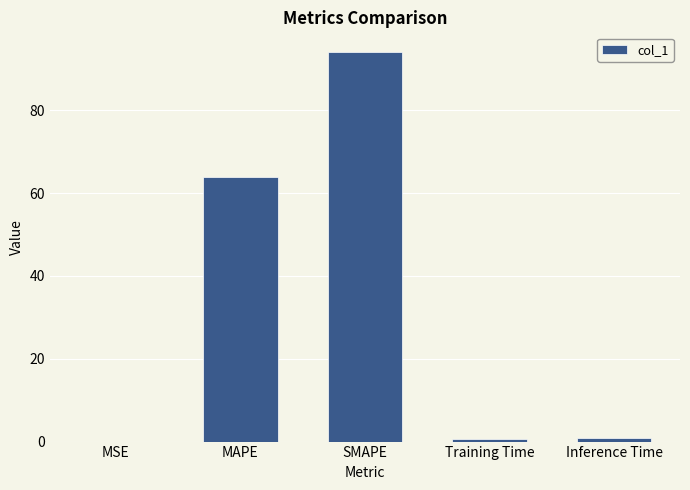

Between Training Time and SMAPE, which is larger?

SMAPE